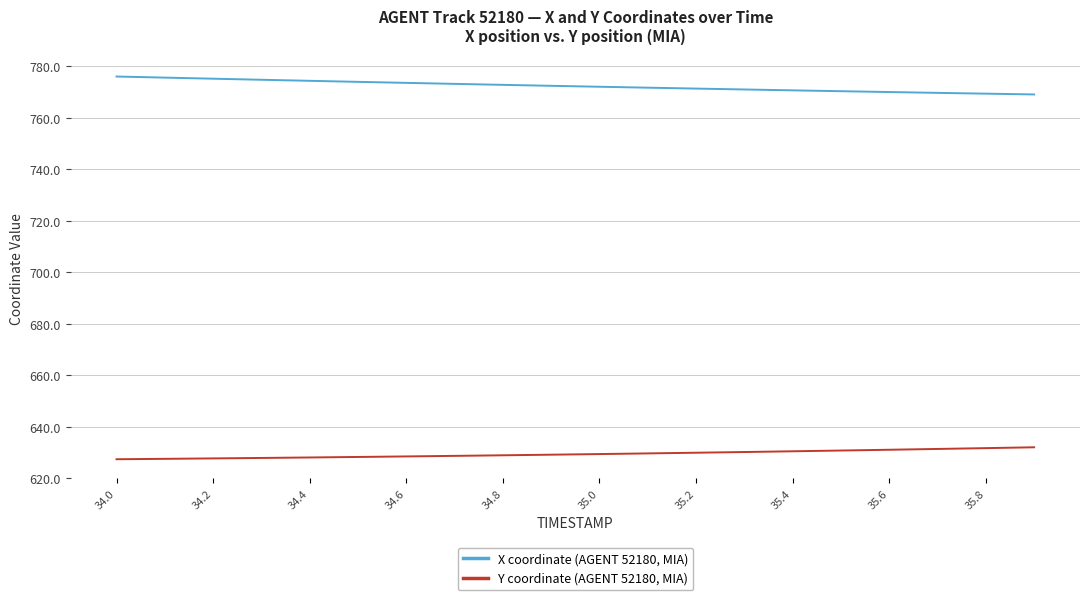

Which series has the largest total across all categories?

X coordinate (AGENT 52180, MIA)